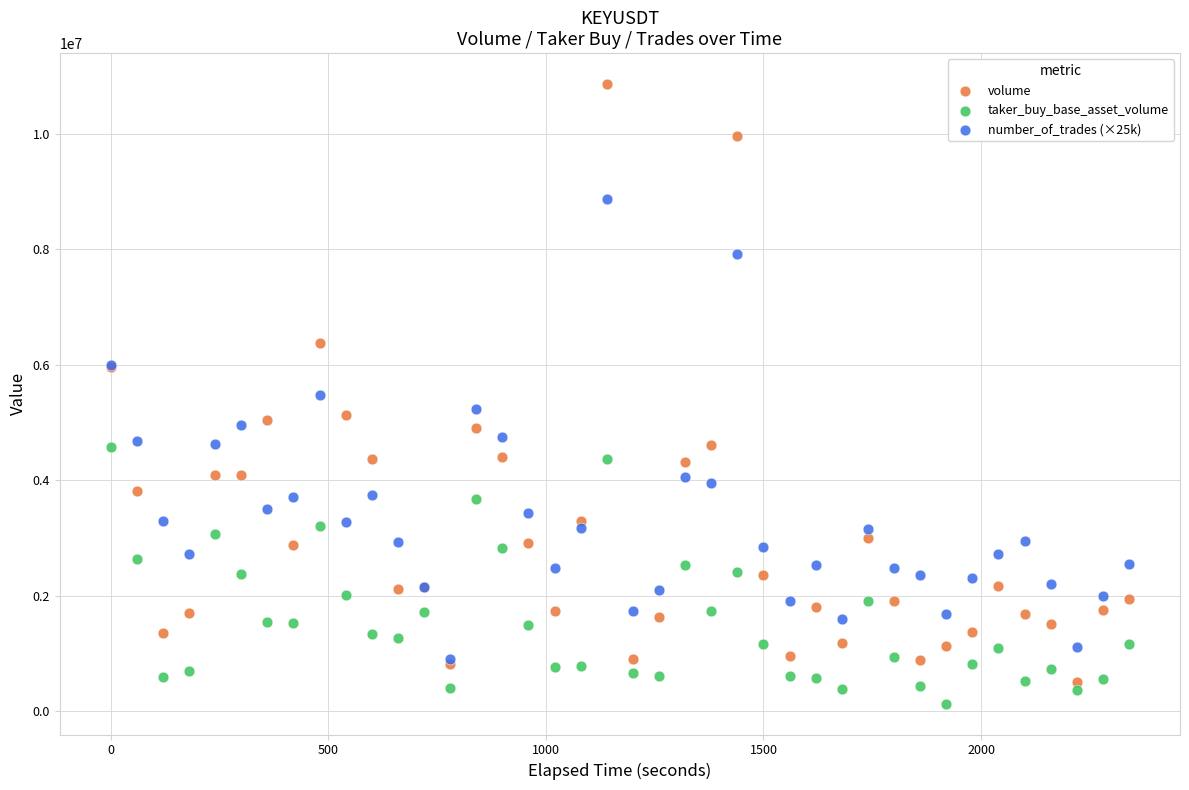

Which series contains the highest Y value?

volume